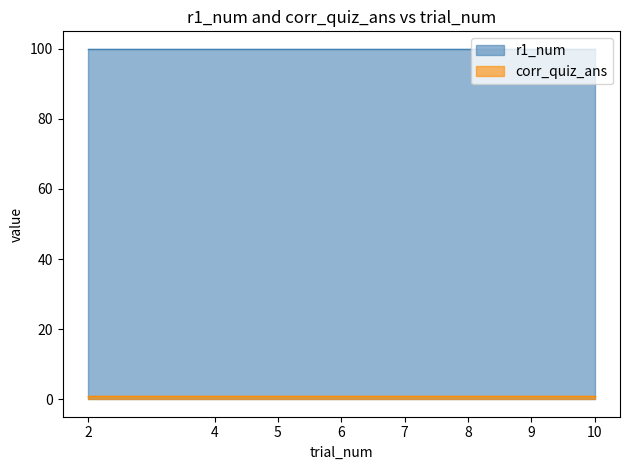

What is the spread (max minus min) of values at 10?

99